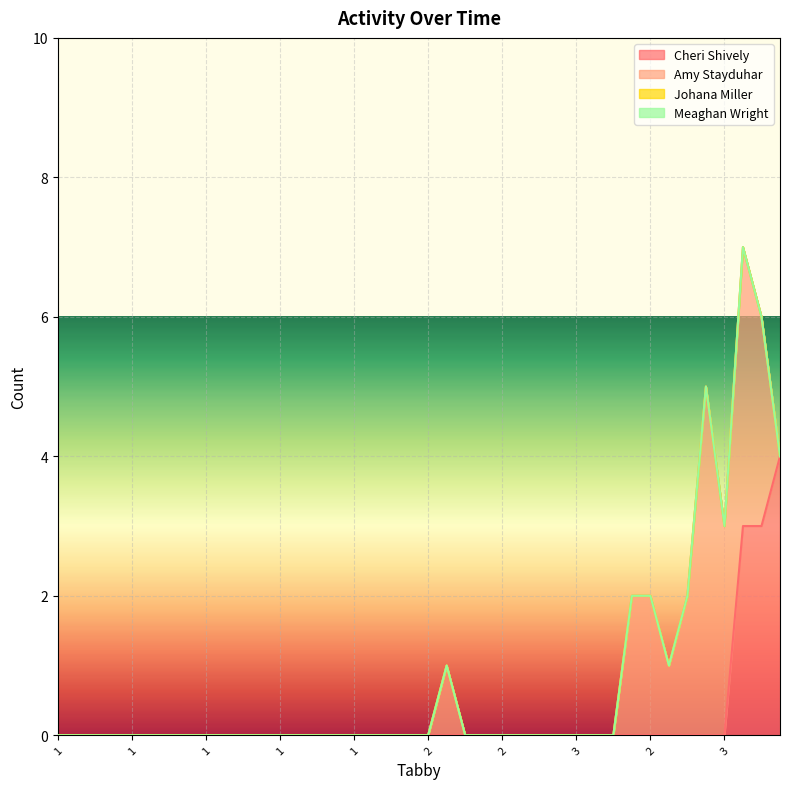

At which category is the sum across all series the highest?

37